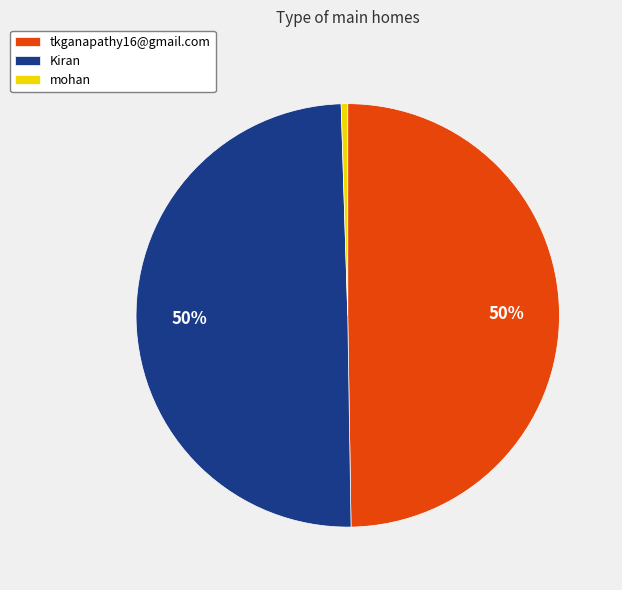

To the nearest percent, what portion does tkganapathy16@gmail.com represent?

50%